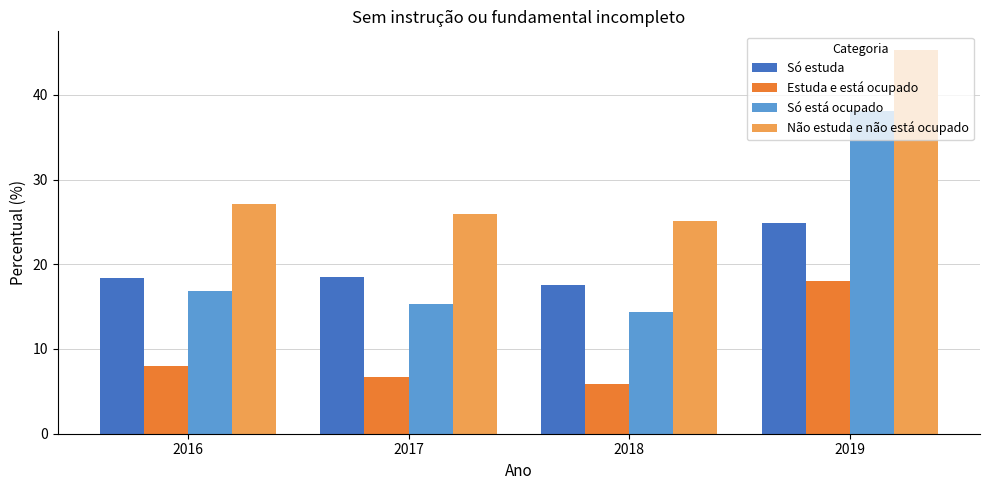

What is the spread (max minus min) of values at 2016?

19.2